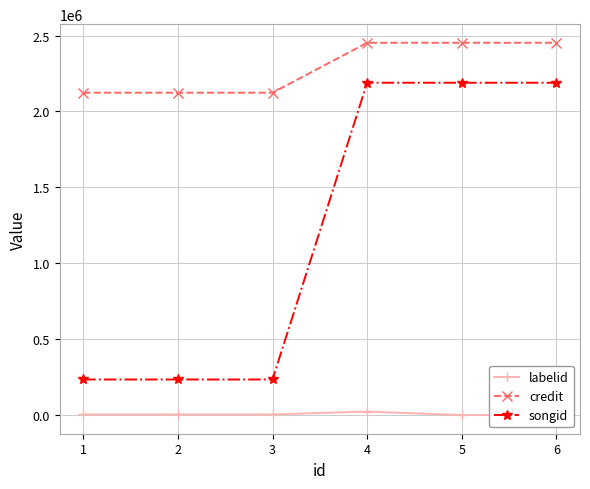

What are all the series names shown in the legend?

labelid, credit, songid